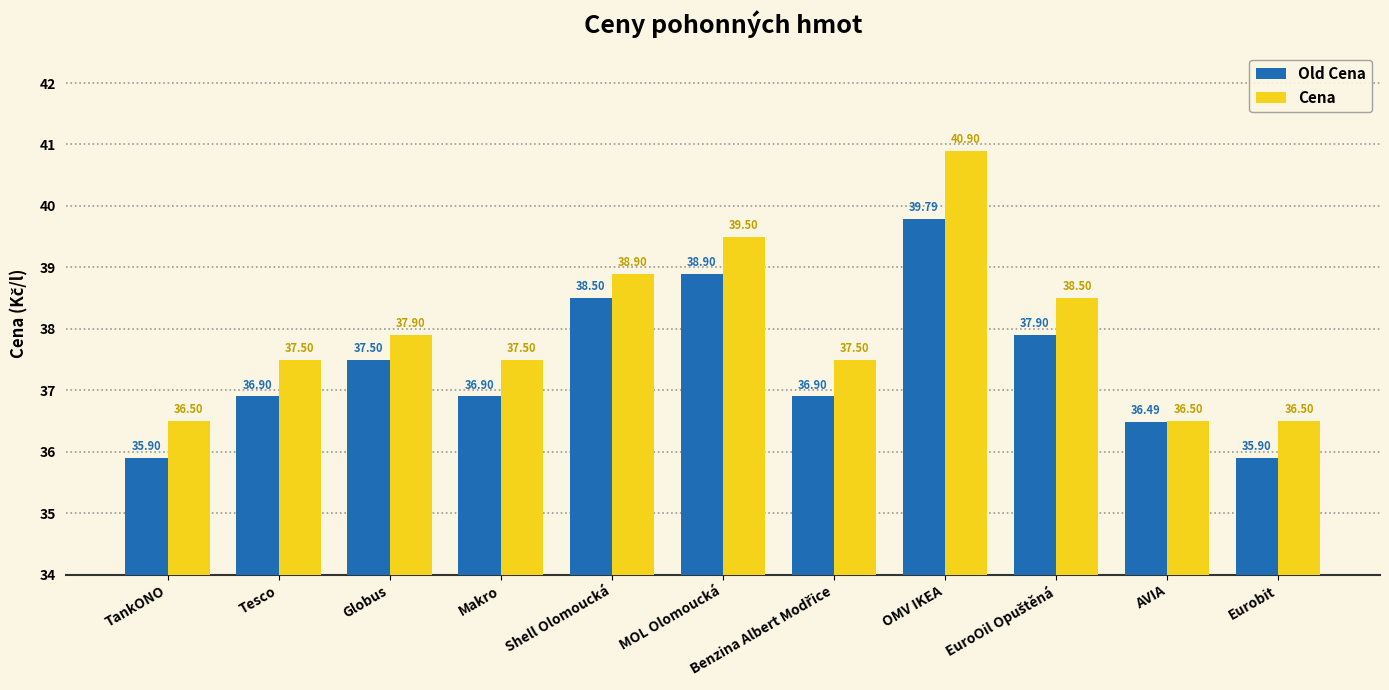

How many distinct data groups are displayed?

2